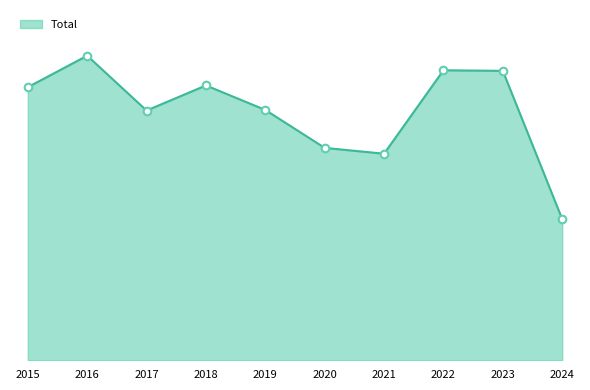

Which has a higher value, 2019 or 2018?

2018